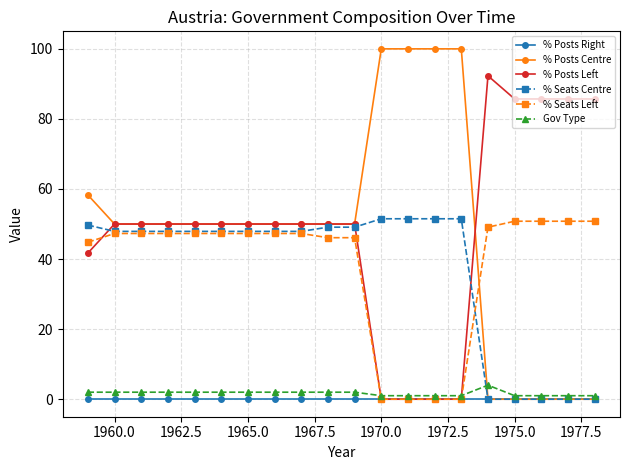

Reading left to right, transcribe all the data shown in this chart.

% Posts Right: 0.0	0.0	0.0	0.0	0.0	0.0	0.0	0.0	0.0	0.0	0.0	0.0	0.0	0.0	0.0	0.0	0.0	0.0	0.0	0.0
% Posts Centre: 58.3	50.0	50.0	50.0	50.0	50.0	50.0	50.0	50.0	50.0	50.0	100.0	100.0	100.0	100.0	0.0	0.0	0.0	0.0	0.0
% Posts Left: 41.7	50.0	50.0	50.0	50.0	50.0	50.0	50.0	50.0	50.0	50.0	0.0	0.0	0.0	0.0	92.3	85.7	85.7	85.7	85.7
% Seats Centre: 49.7	47.9	47.9	47.9	47.9	47.9	47.9	47.9	47.9	49.1	49.1	51.5	51.5	51.5	51.5	0.0	0.0	0.0	0.0	0.0
% Seats Left: 44.8	47.3	47.3	47.3	47.3	47.3	47.3	47.3	47.3	46.1	46.1	0.0	0.0	0.0	0.0	49.1	50.8	50.8	50.8	50.8
Gov Type: 2.0	2.0	2.0	2.0	2.0	2.0	2.0	2.0	2.0	2.0	2.0	1.0	1.0	1.0	1.0	4.0	1.0	1.0	1.0	1.0